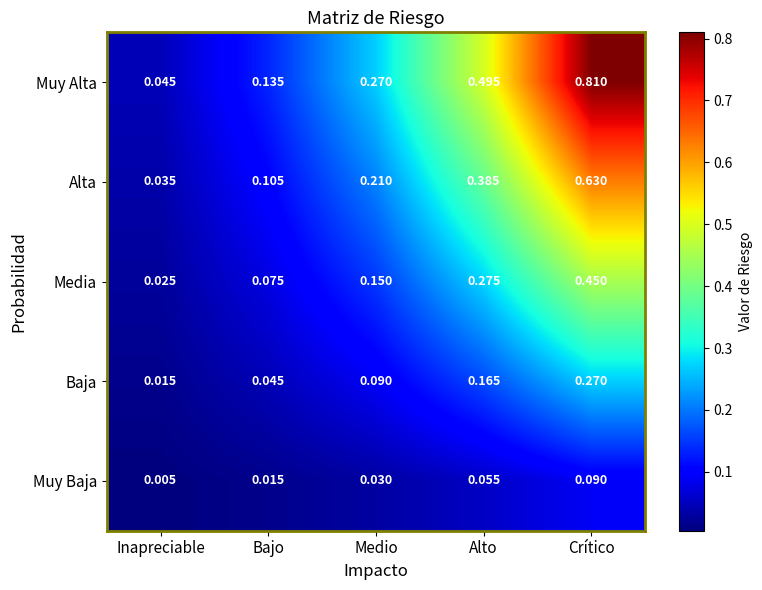

At which category is the sum across all series the highest?

Crítico